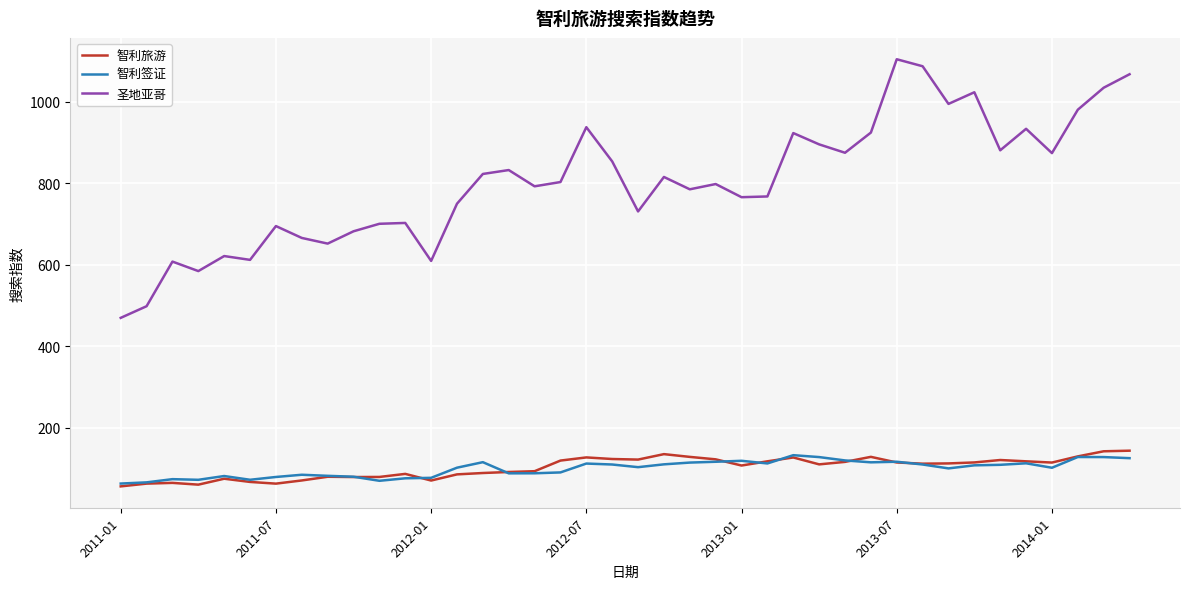

List the series in order of their peak value, lowest first.

智利签证, 智利旅游, 圣地亚哥